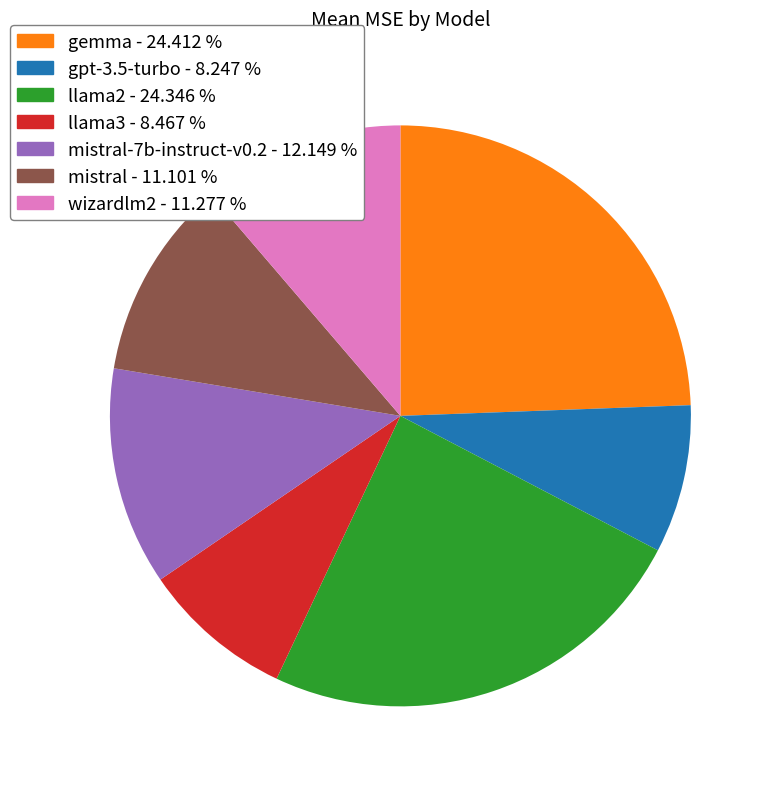

Is there a majority slice in this chart?

No